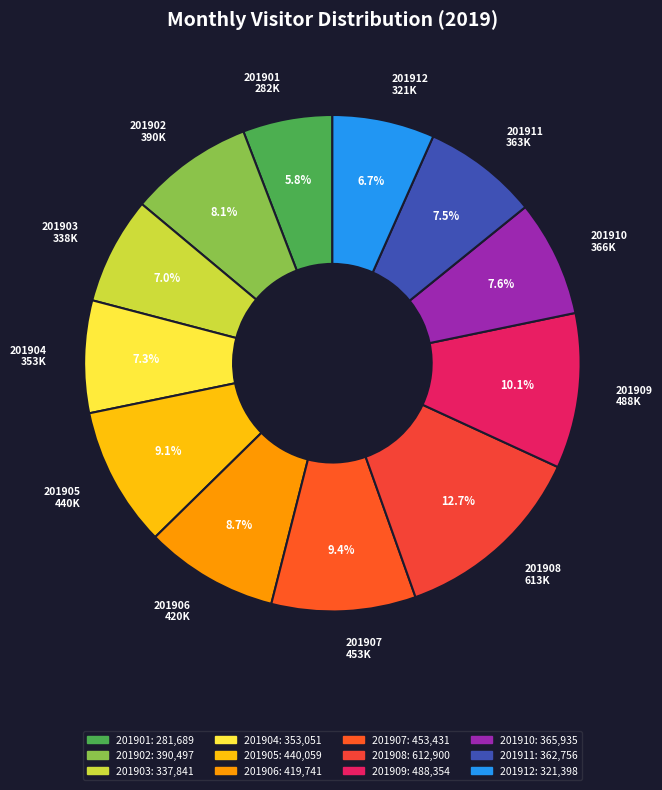

Does 201905 account for over 50% of the chart?

No